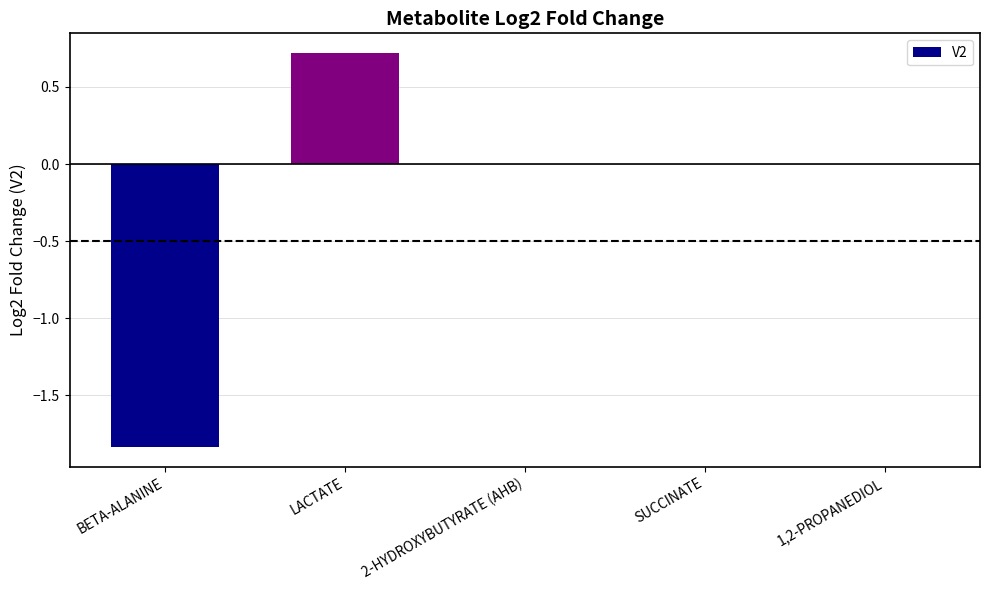

Read the value at LACTATE.

0.7